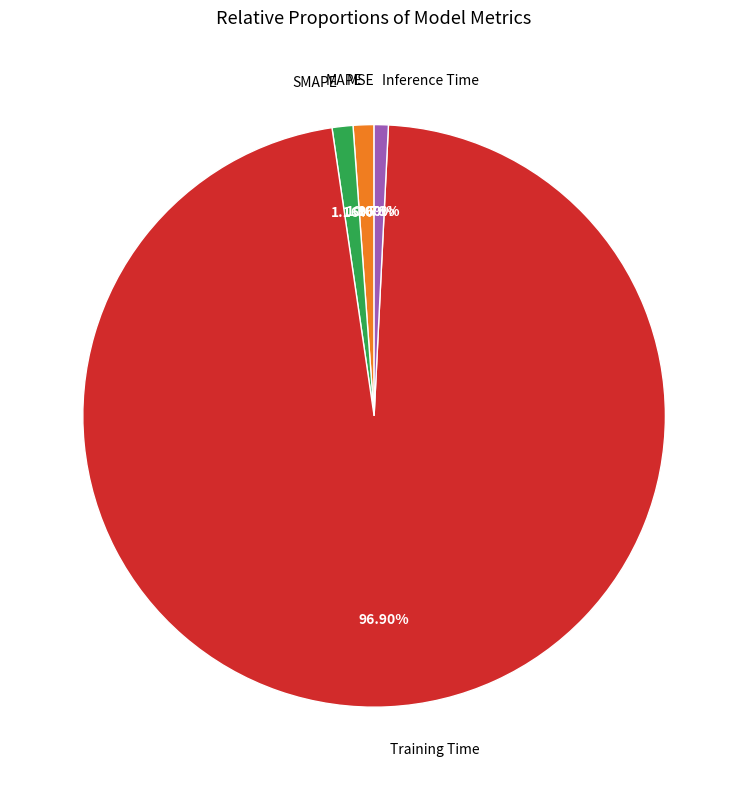

What percentage is NOT represented by Inference Time?

99.2%